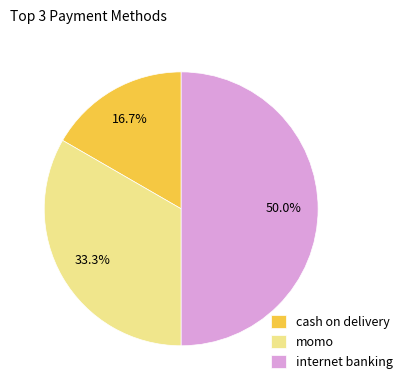

Is it true that cash on delivery is 17% of the pie?

True